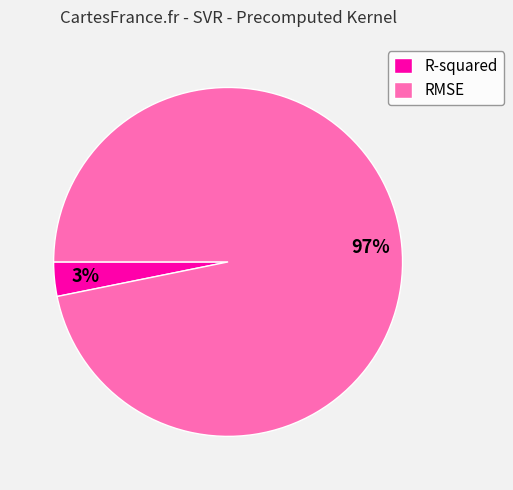

Do R-squared and RMSE together represent more than half of the pie?

Yes